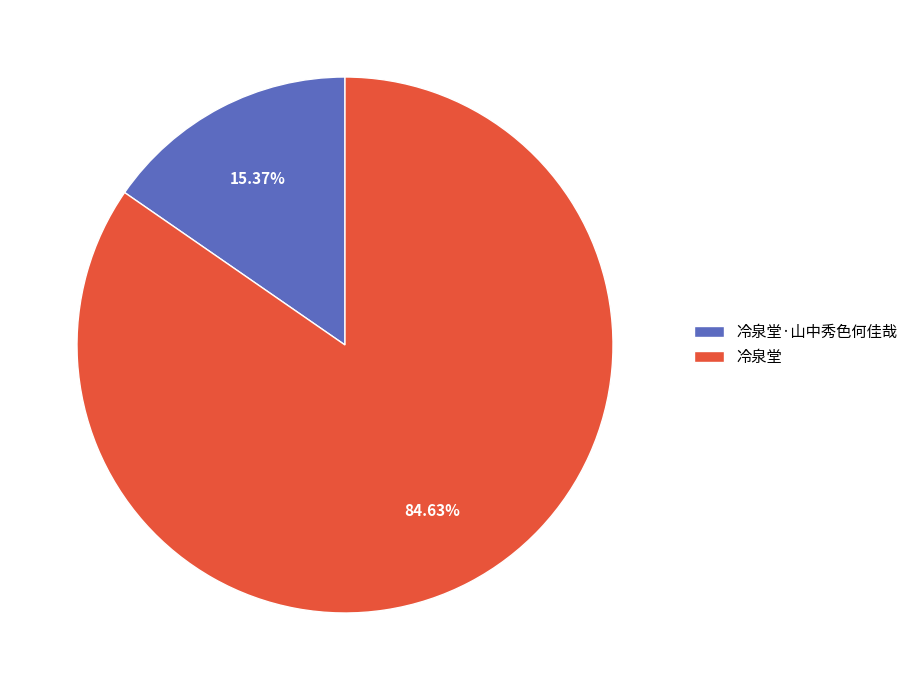

Rank the categories by value from lowest to highest.

冷泉堂·山中秀色何佳哉, 冷泉堂